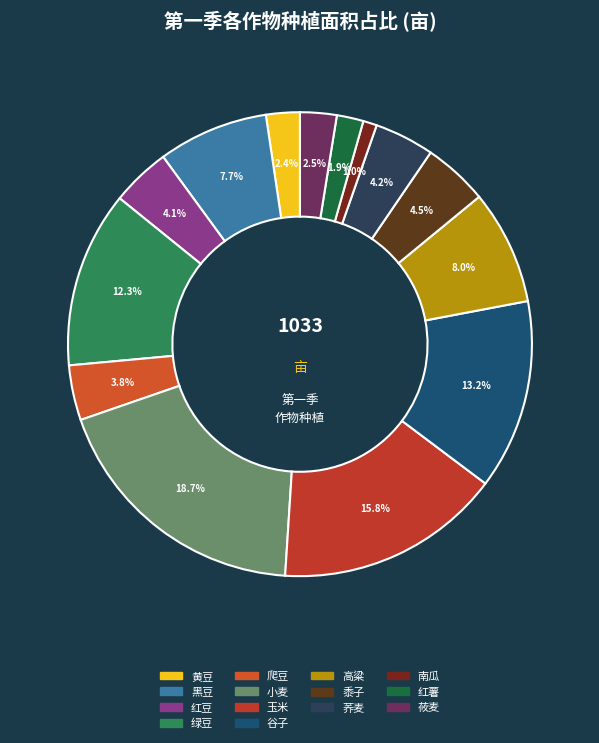

How many slices are in this pie chart?

14